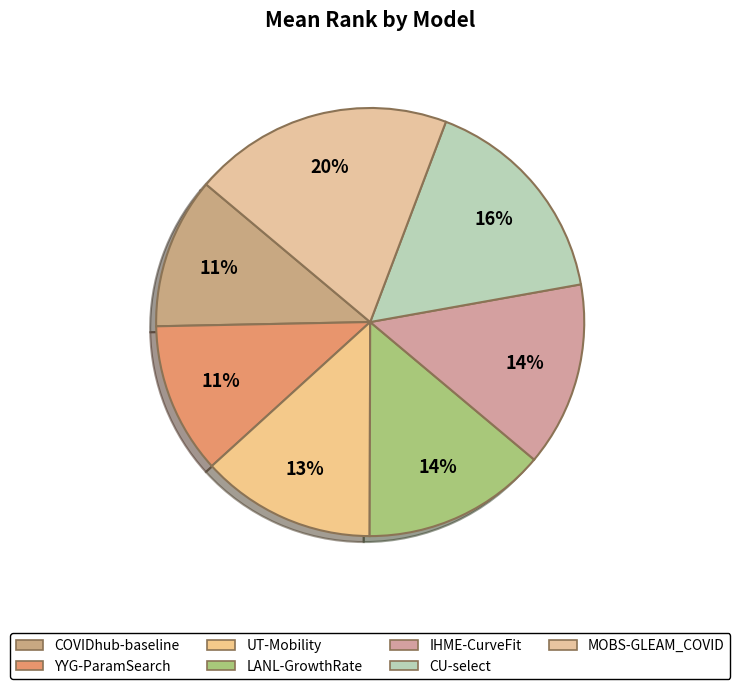

Which category has the biggest portion of the pie?

MOBS-GLEAM_COVID